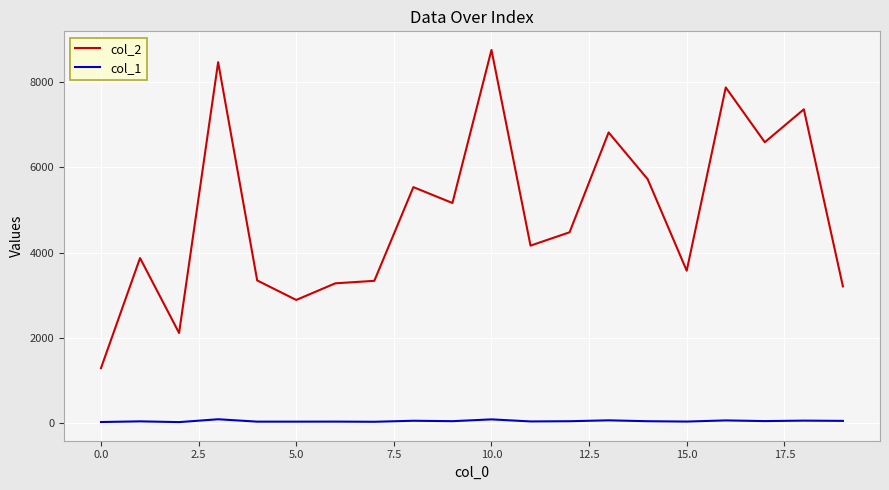

List the series in order of their peak value, highest first.

col_2, col_1